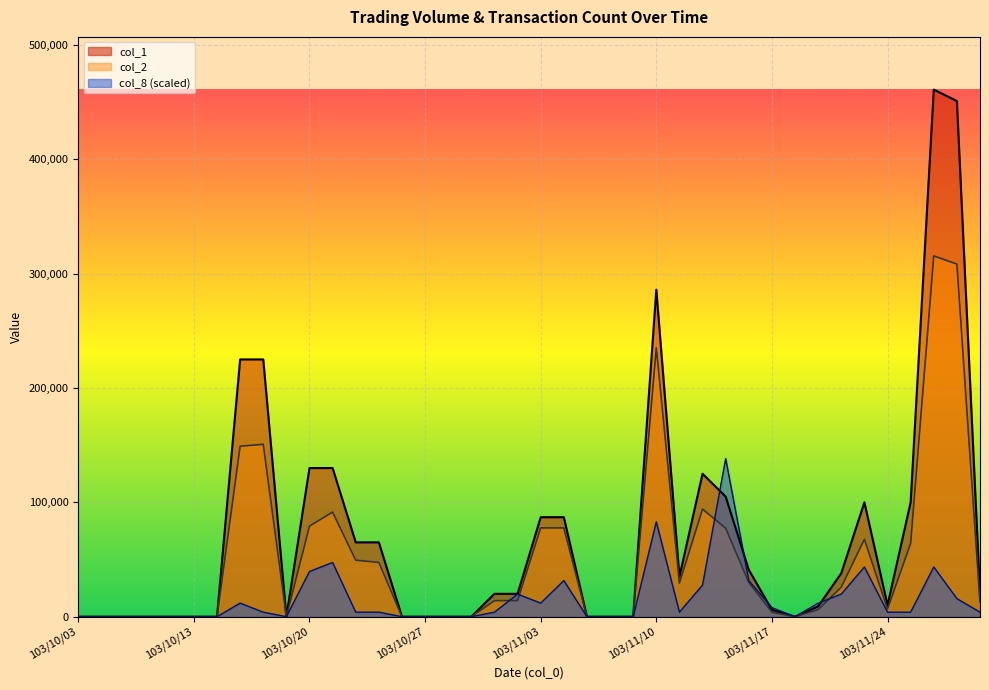

True or false: col_8 has more than 0 points higher than both neighbors.

True